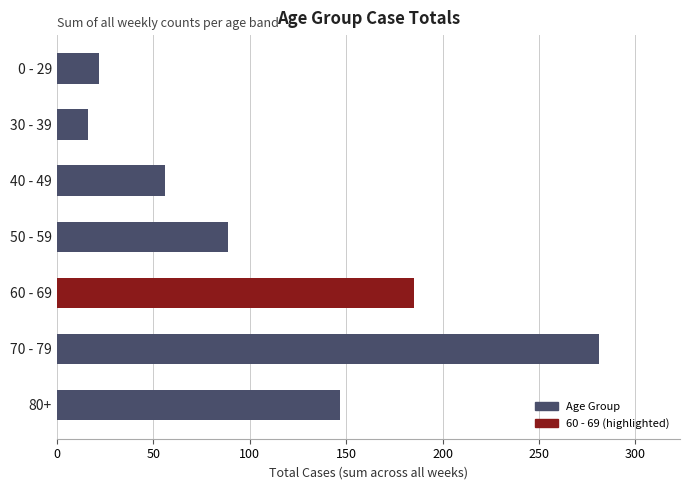

What is the change in value from 0 - 29 to 60 - 69?

+163